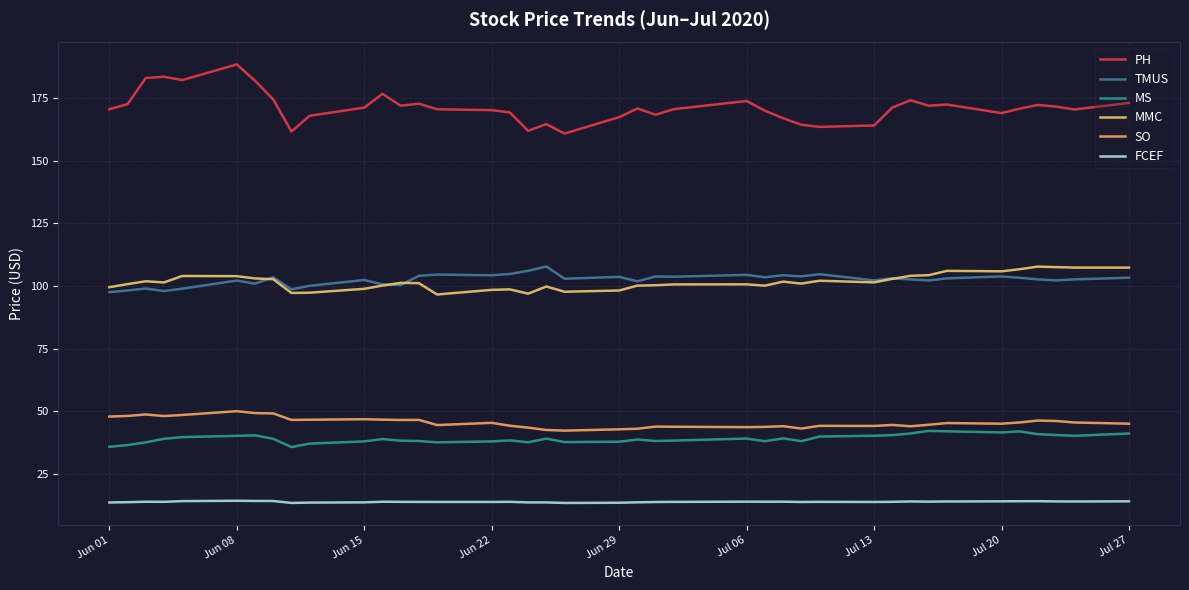

At how many categories does at least one series exceed 29?

40